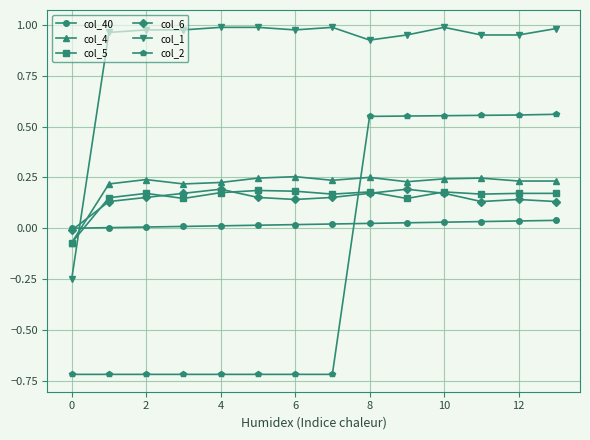

After their last crossing, which series has the higher values: col_4 or col_2?

col_2